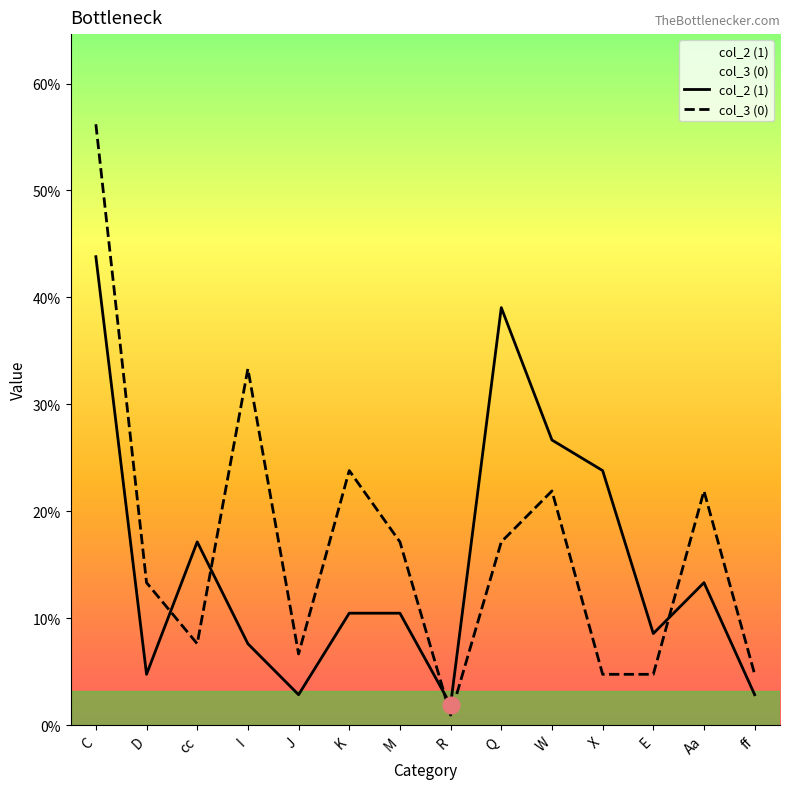

What is the greatest value displayed?

56.2